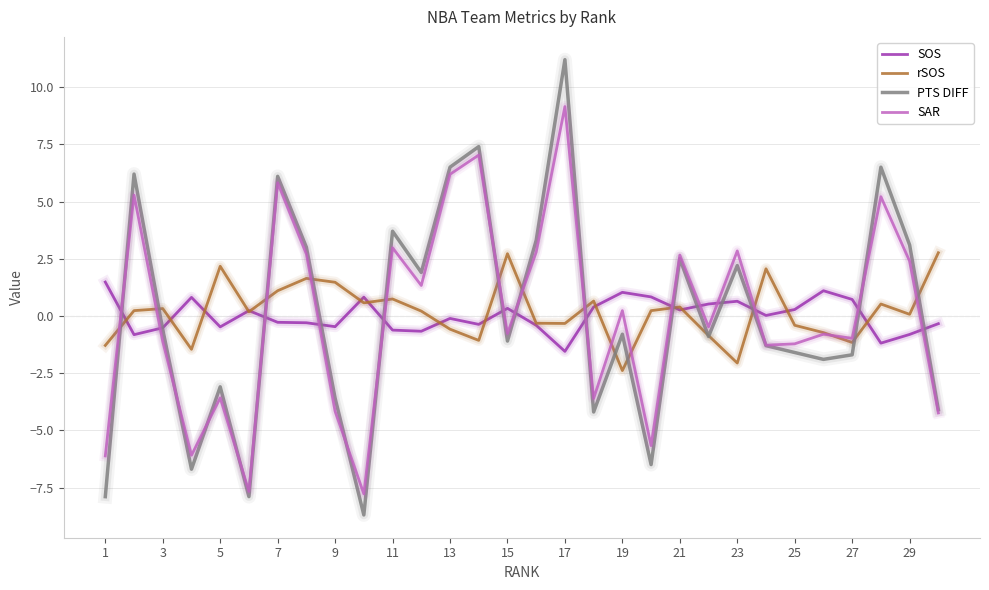

After their last crossing, which series has the higher values: SOS or rSOS?

rSOS